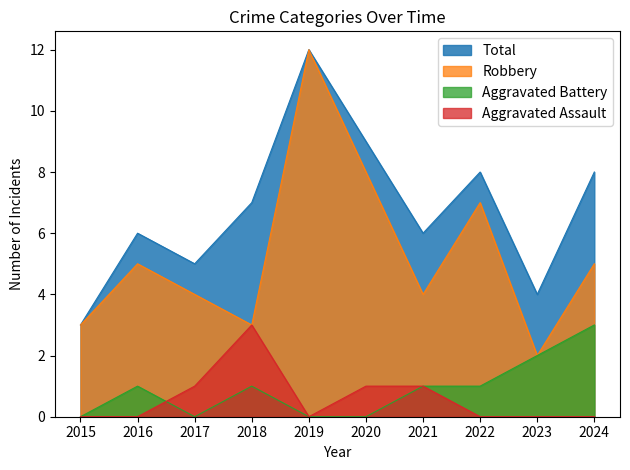

True or false: Robbery has a value of 5 at 2015.

False